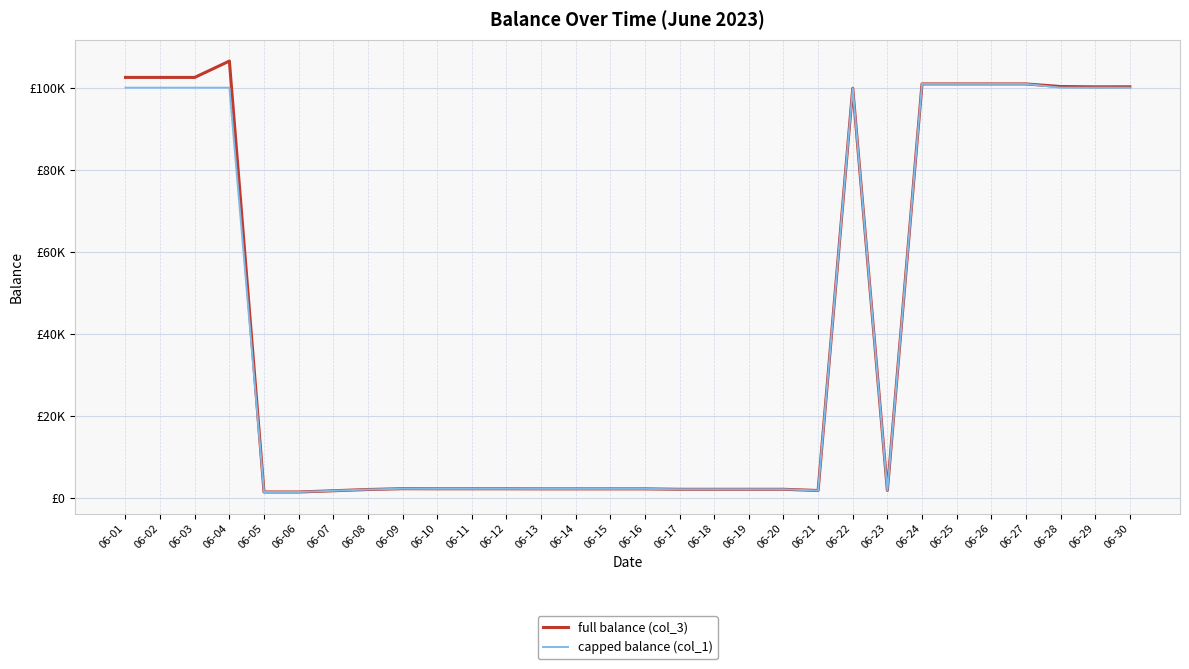

What is the maximum value for capped balance (col_1)?

100912.2